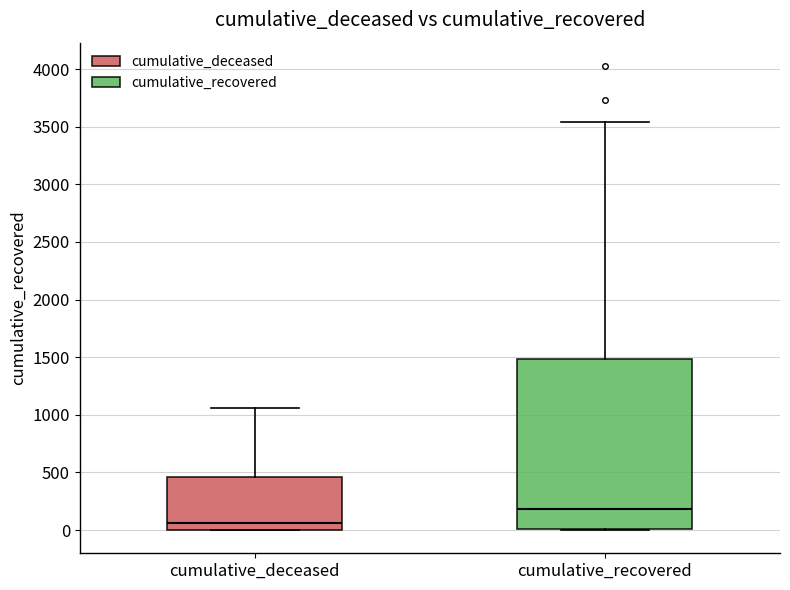

Which box has the highest median line?

cumulative_recovered